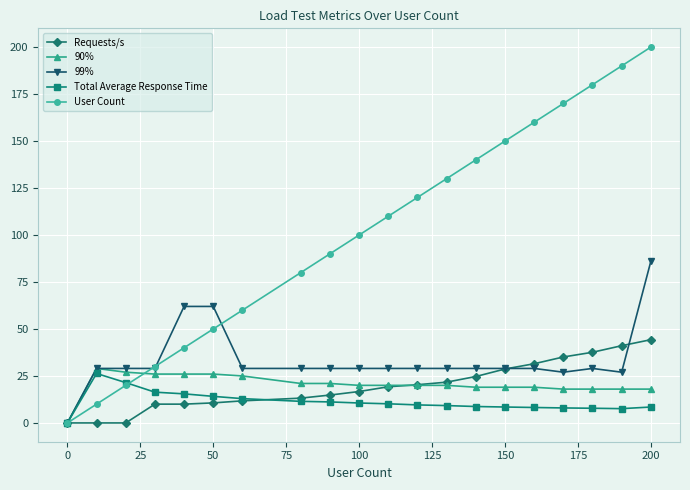

What is the maximum value shown in the chart?

200.0